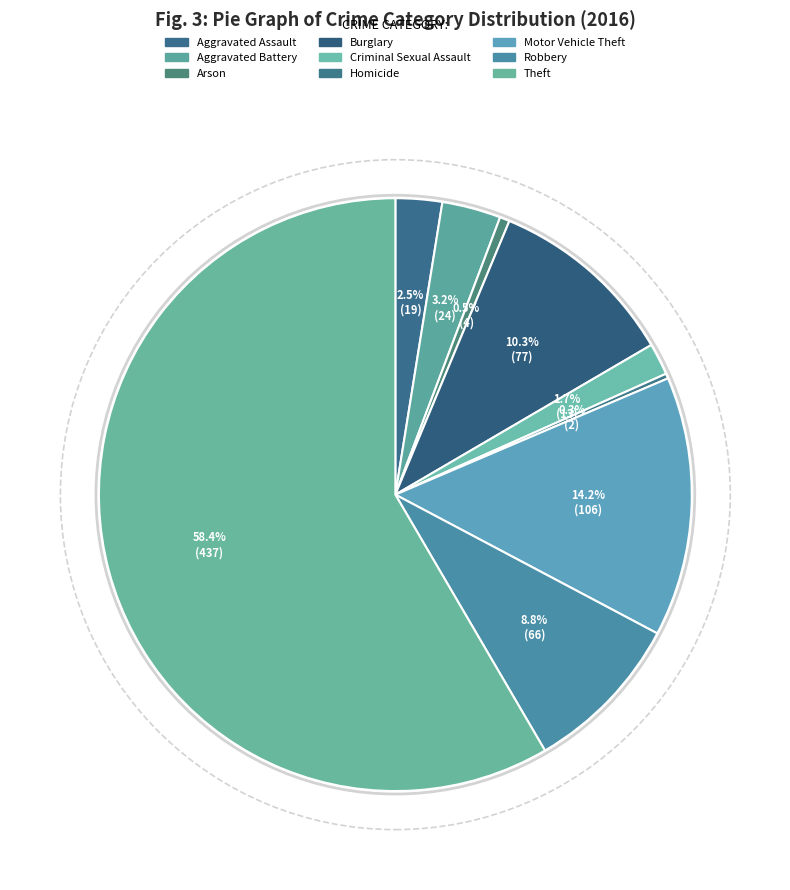

How many segments does this pie chart have?

9